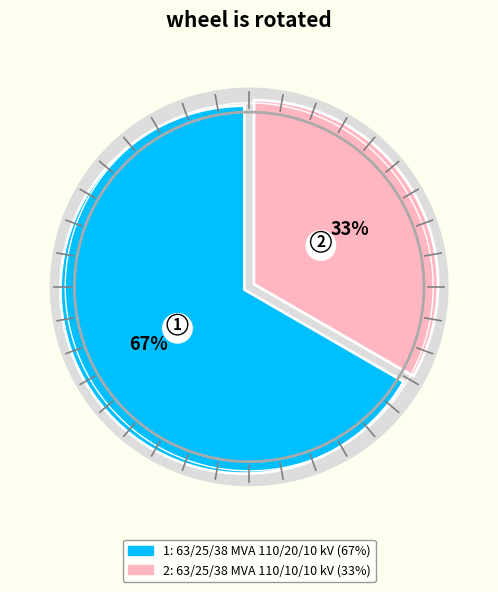

Which has a higher value, 63/25/38 MVA 110/10/10 kV or 63/25/38 MVA 110/20/10 kV?

63/25/38 MVA 110/20/10 kV